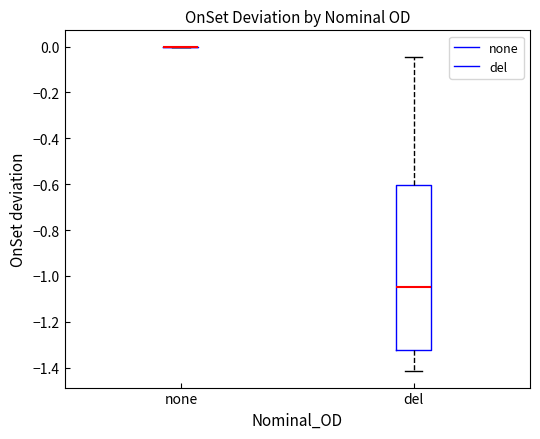

Reading left to right, read every box against the y-axis: the position of its median line, the range the box covers, and the ends of its whiskers. The values are not printed on the chart, so give them approximately, as read against the axis.

none: box collapsed to a line at 0.00, whiskers 0.00 to 0.00
del: median -1.04, box -1.32 to -0.60, whiskers -1.42 to -0.04